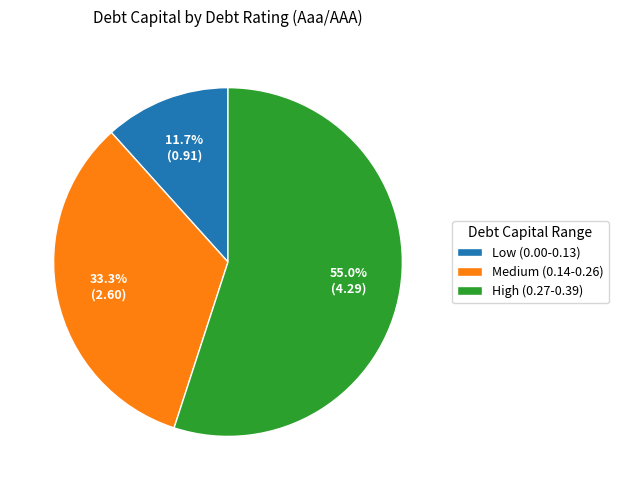

Which slice is the smallest?

Low (0.00-0.13)